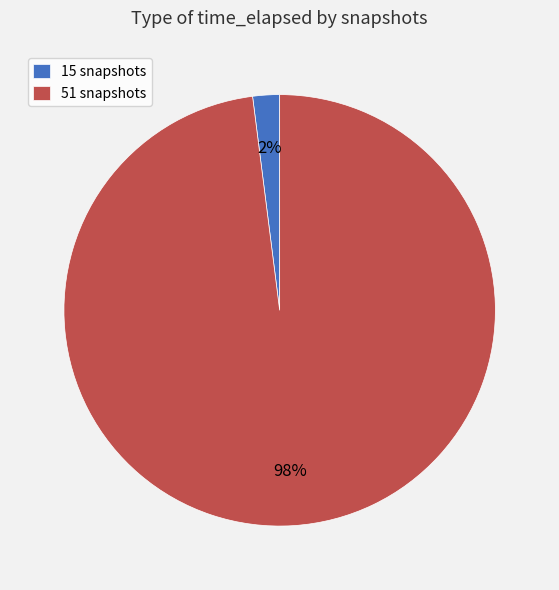

What is the largest slice in the pie chart?

51 snapshots